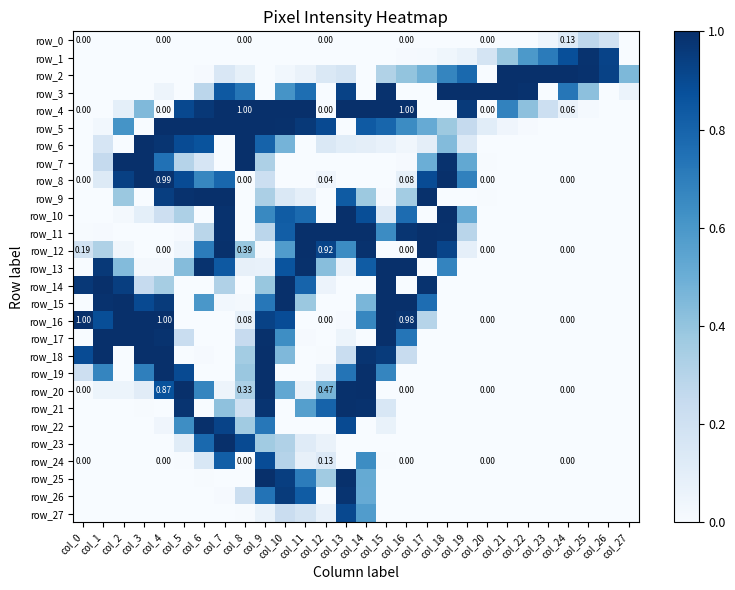

What is the spread (max minus min) of values at col_23?

1.0